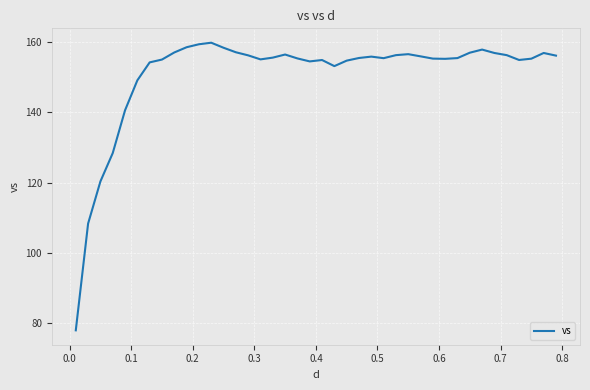

What is the greatest value displayed?

159.8